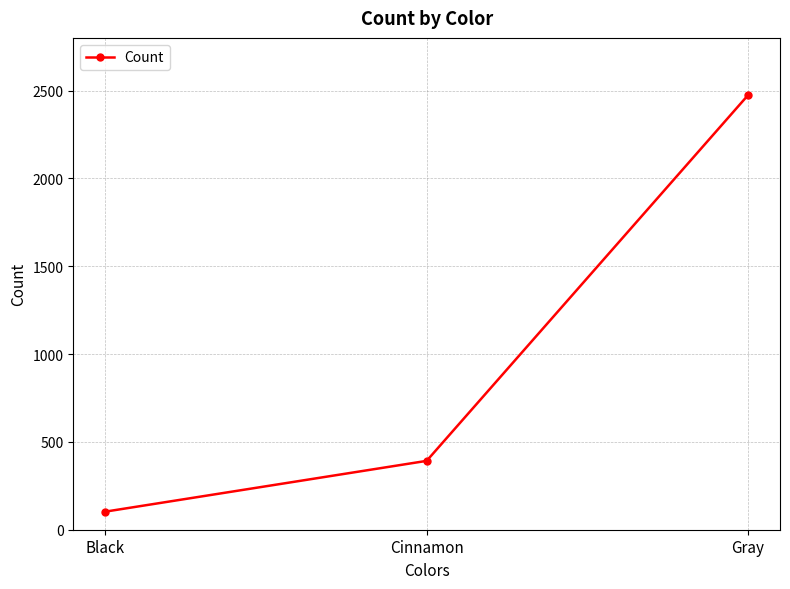

What is the difference between the maximum and minimum values?

2370